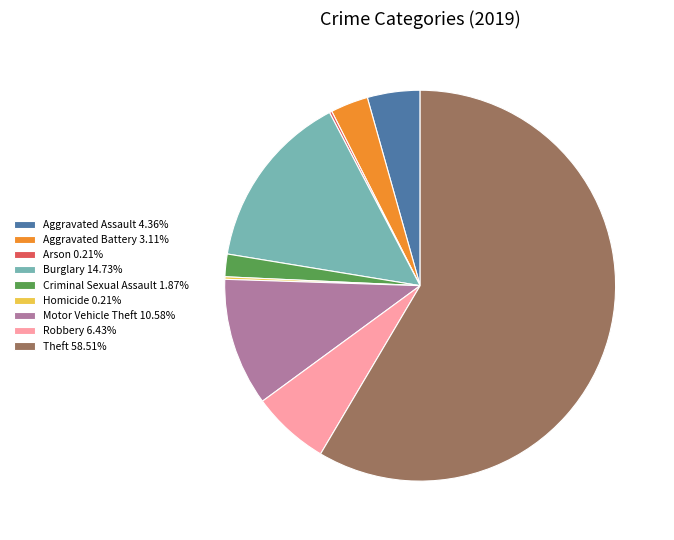

Is the sum of Motor Vehicle Theft 10.58% and Robbery 6.43% greater than half?

No